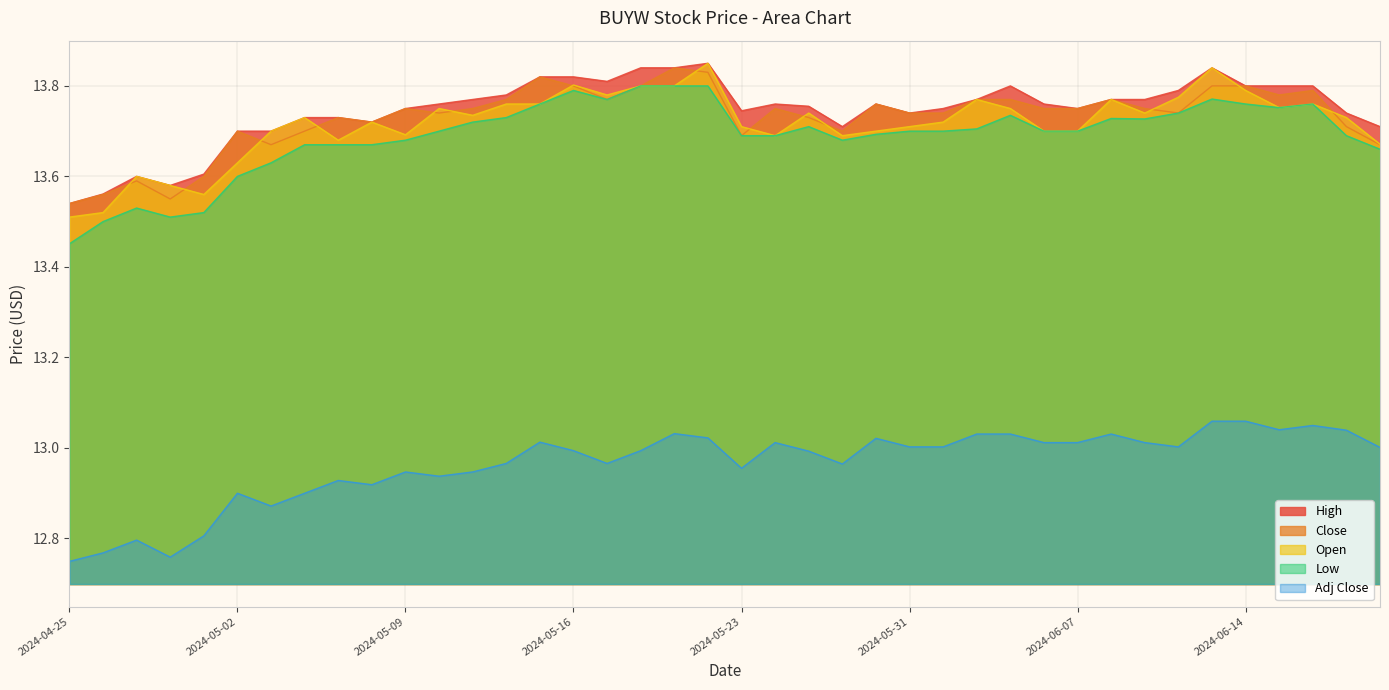

True or false: Open and Low intersect in this chart.

False